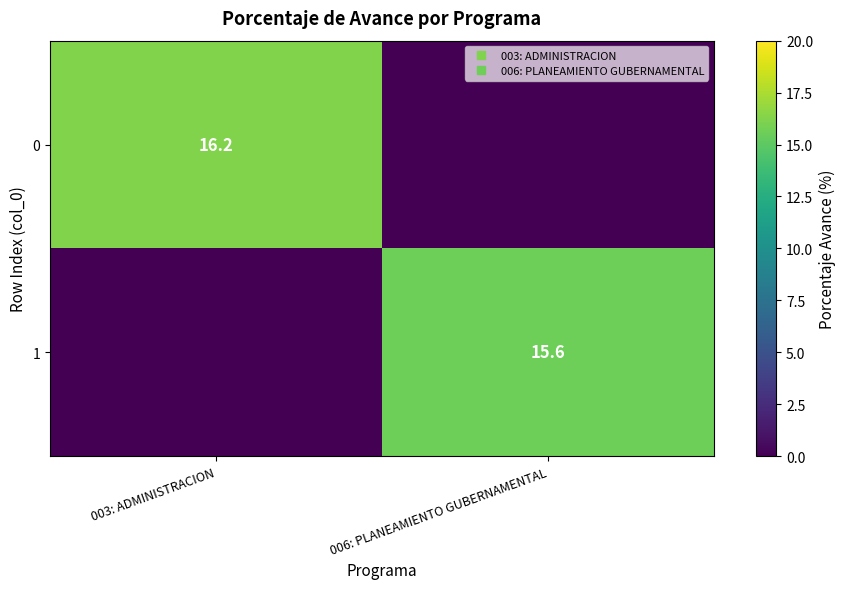

At which category is the sum across all series the highest?

003: ADMINISTRACION